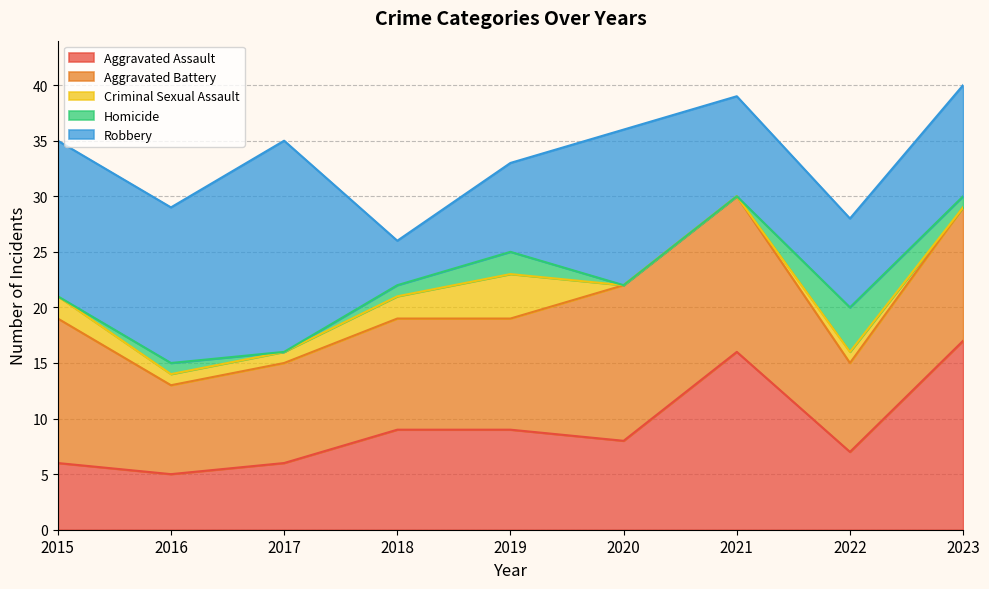

Does the chart display data point markers on the line(s)?

No